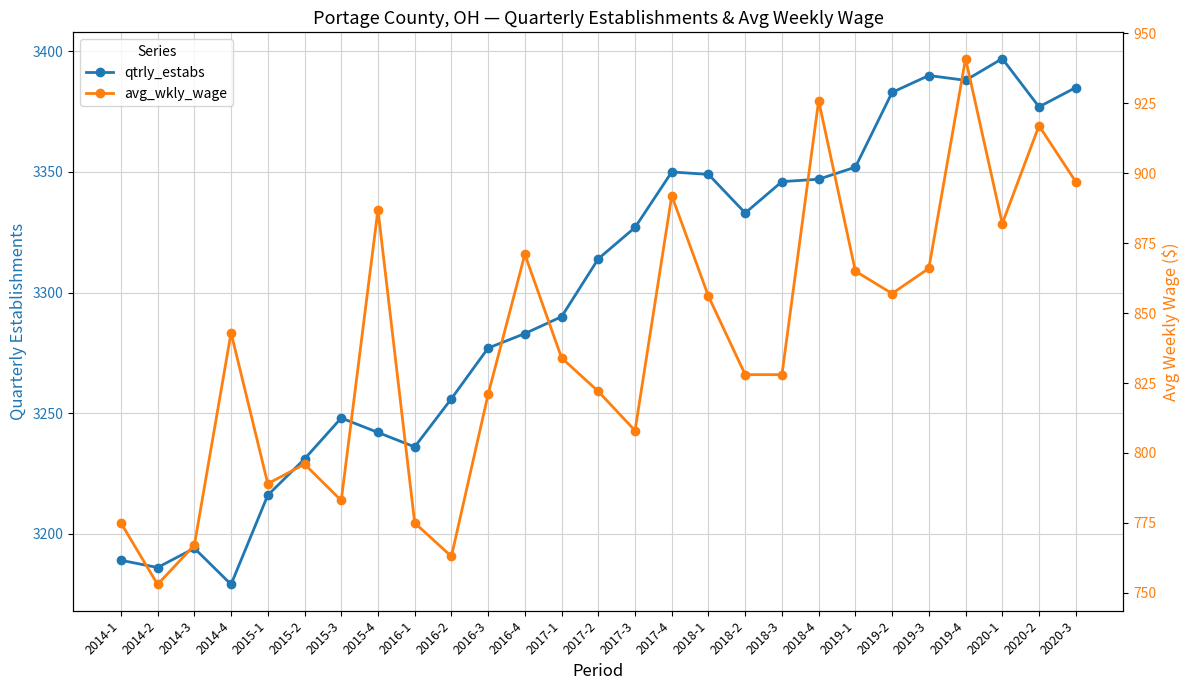

What is the difference between the second highest and minimum values in the avg_wkly_wage series?

173